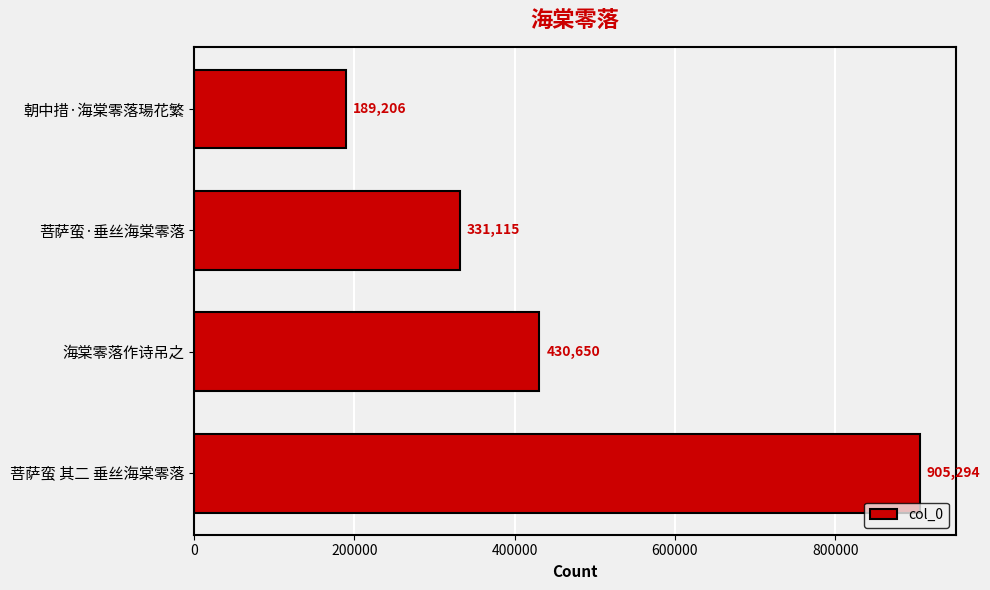

How many bars are there in total?

4